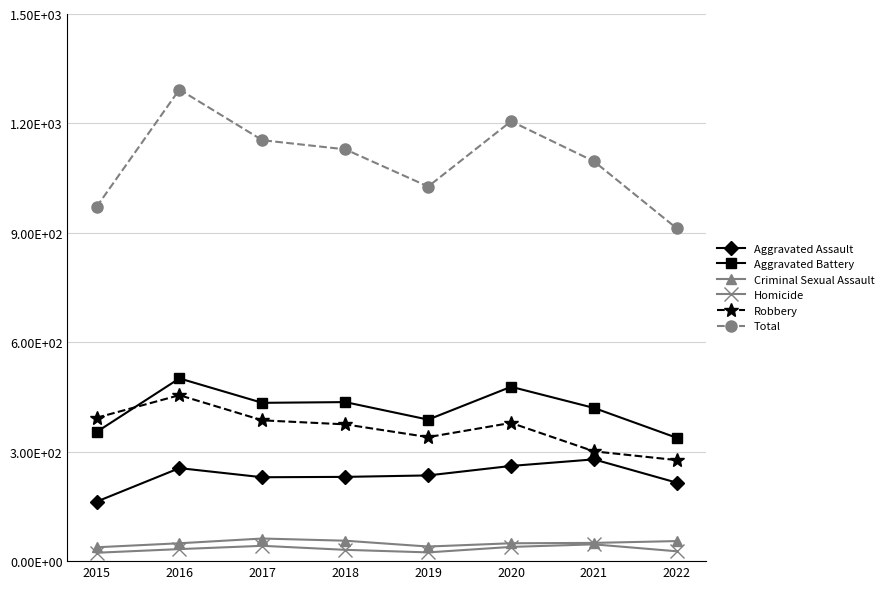

List the labels in order of Total value, largest first.

2016, 2020, 2017, 2018, 2021, 2019, 2015, 2022